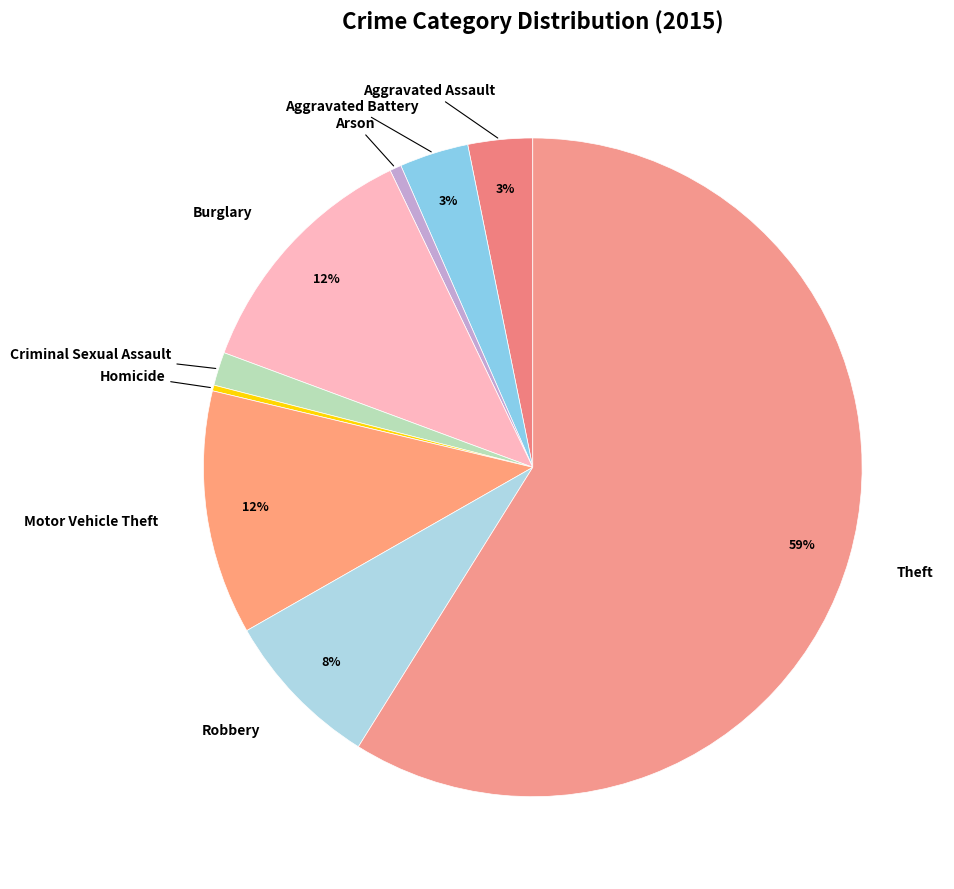

To the nearest percent, what is the difference between the largest and smallest slice percentages?

59%